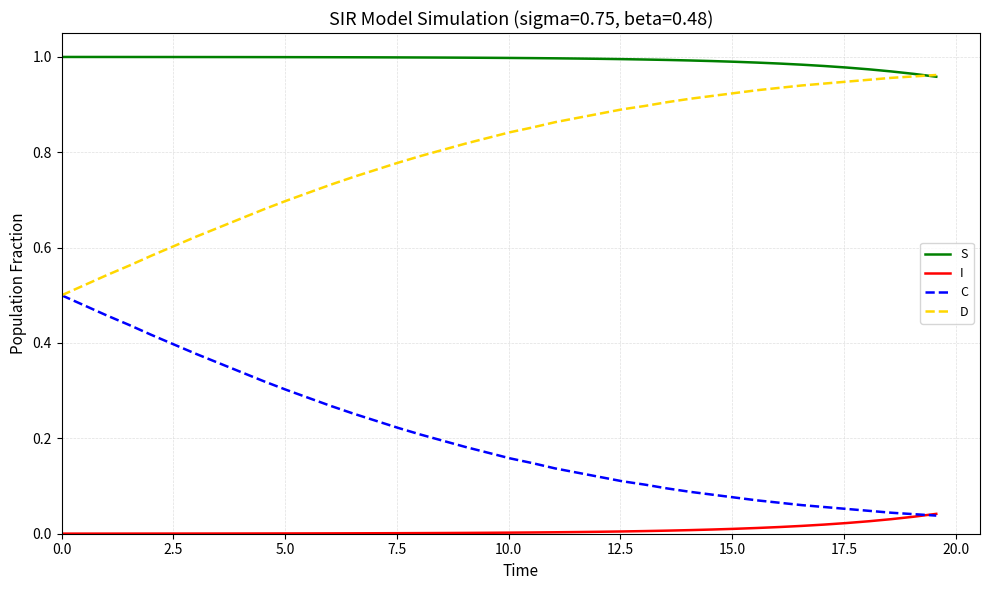

True or false: I and S cross at least once.

False